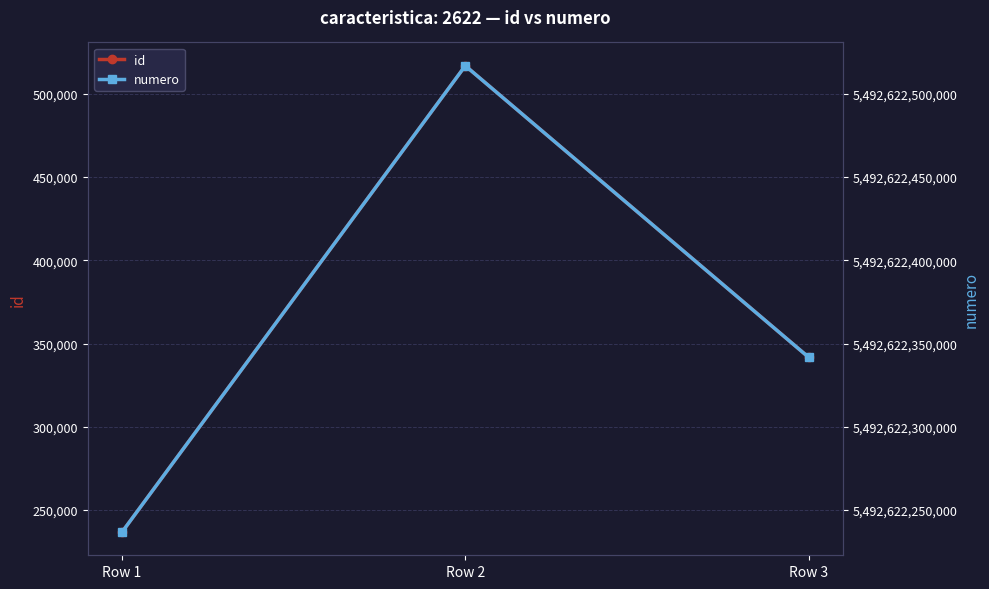

The value of id at Row 2 is 914048. True or false?

False